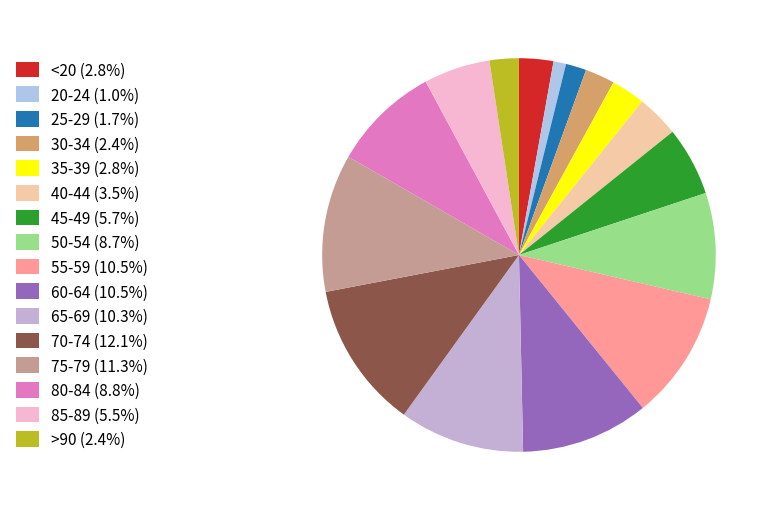

How much of the chart is everything except 30-34?

97.6%